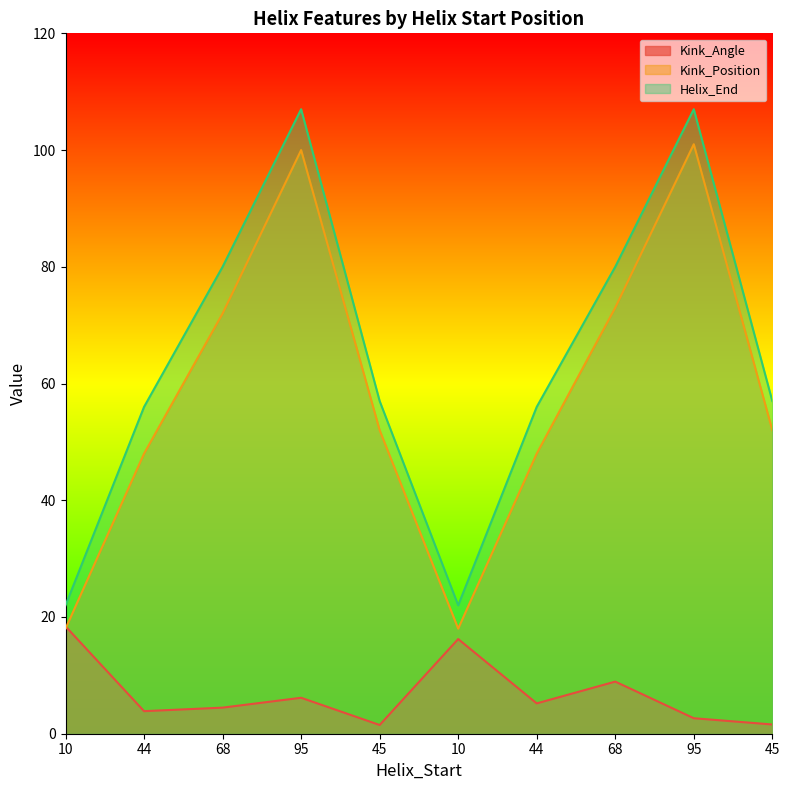

At 10, list the series in order from largest to smallest.

Helix_End, Kink_Angle, Kink_Position